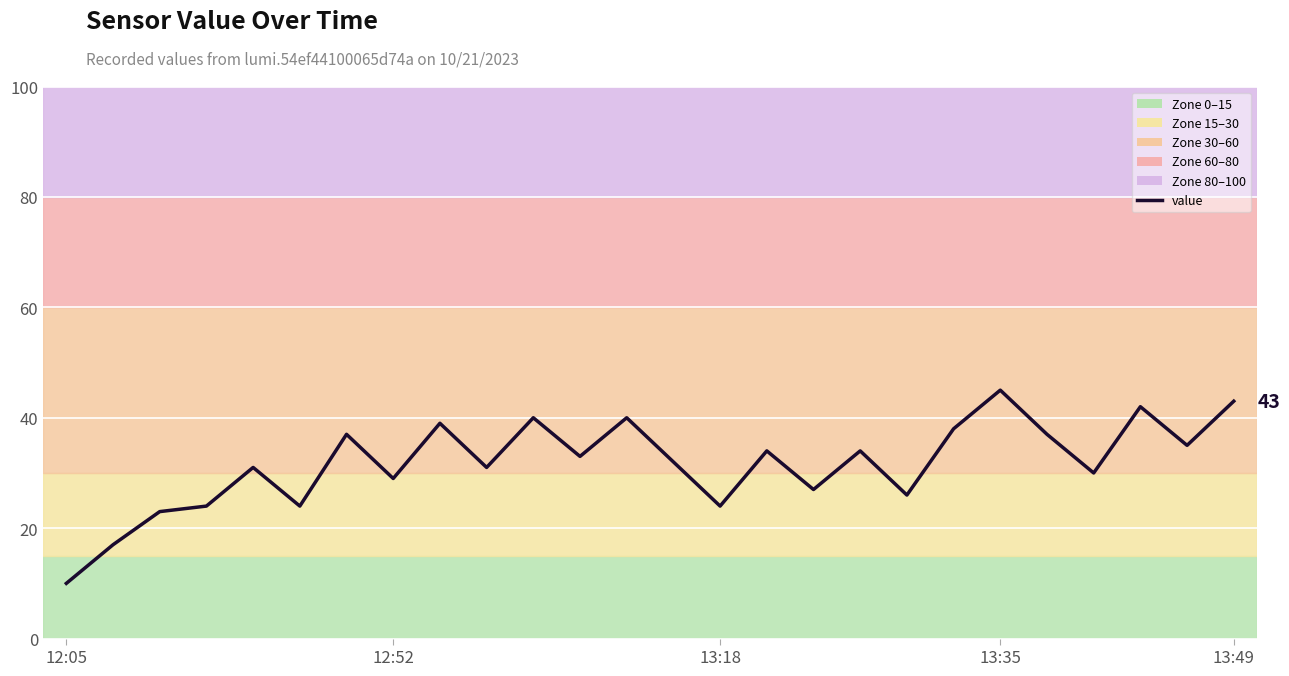

What is the difference between the maximum and minimum values?

35